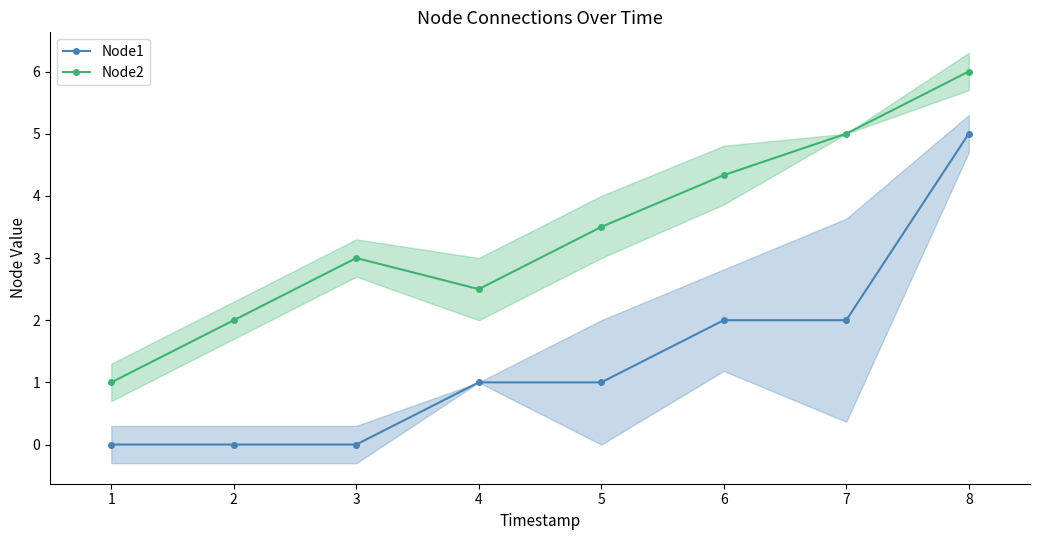

Is this an area chart (filled region under the line)?

No